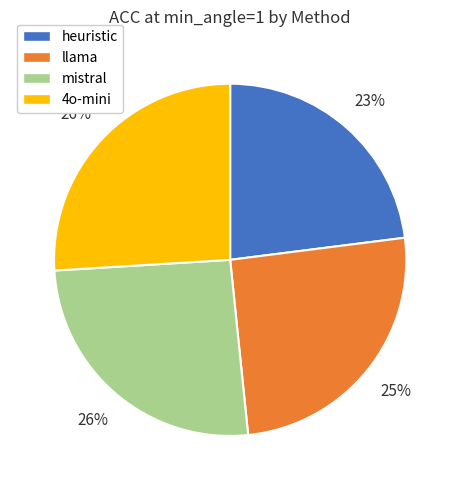

What percentage is the 4o-mini slice, to the nearest percent?

26%